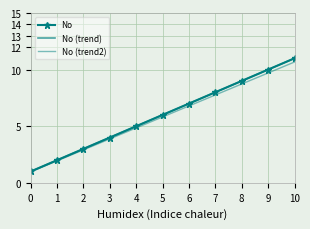

What is the total value across all series at 2?

8.9